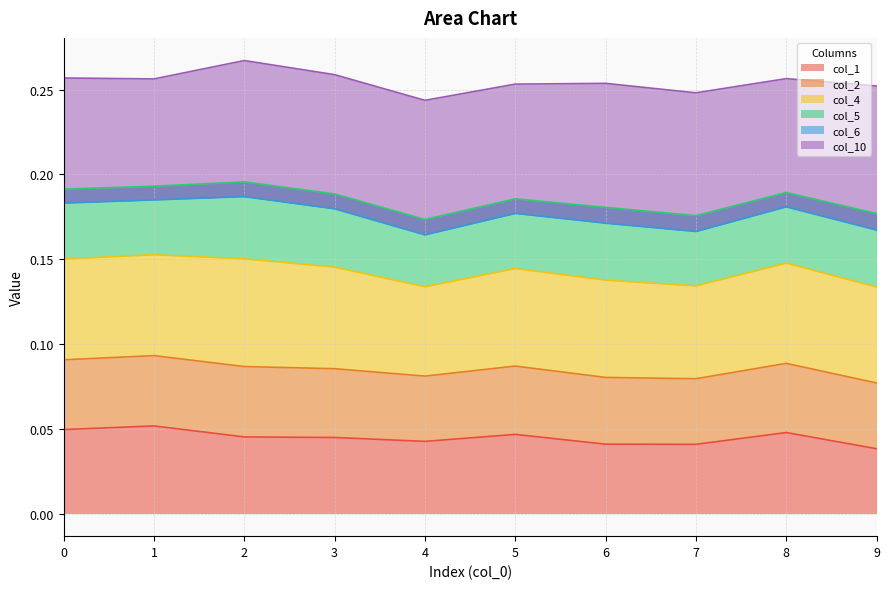

True or false: col_1 has a value of 0.1 at 7.

False